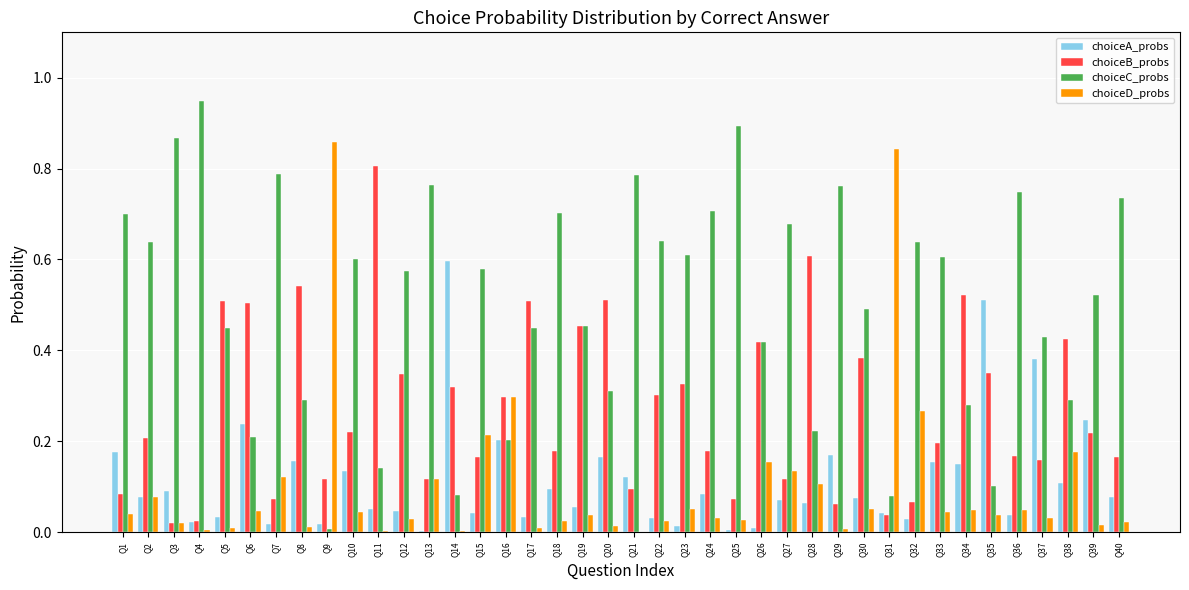

How many data points does each series have?

40